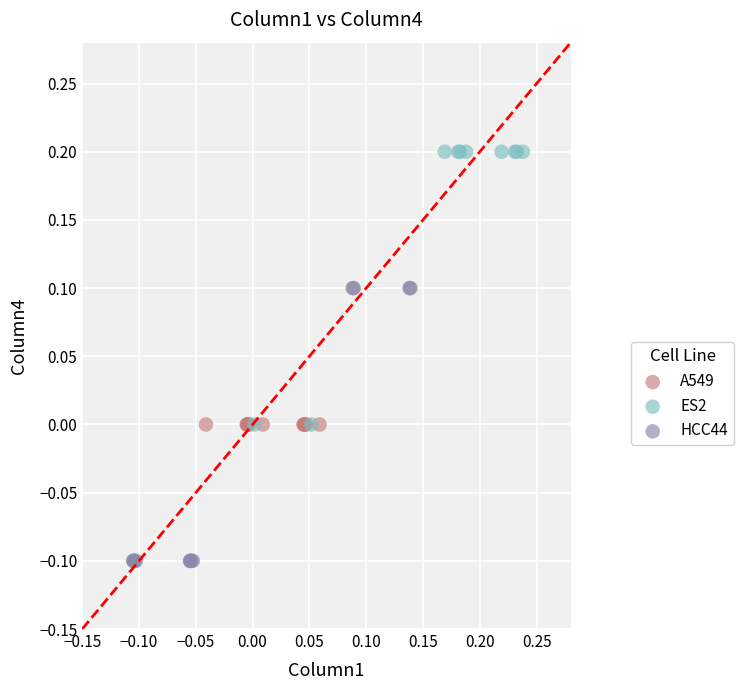

Which series contains the lowest Y value?

HCC44